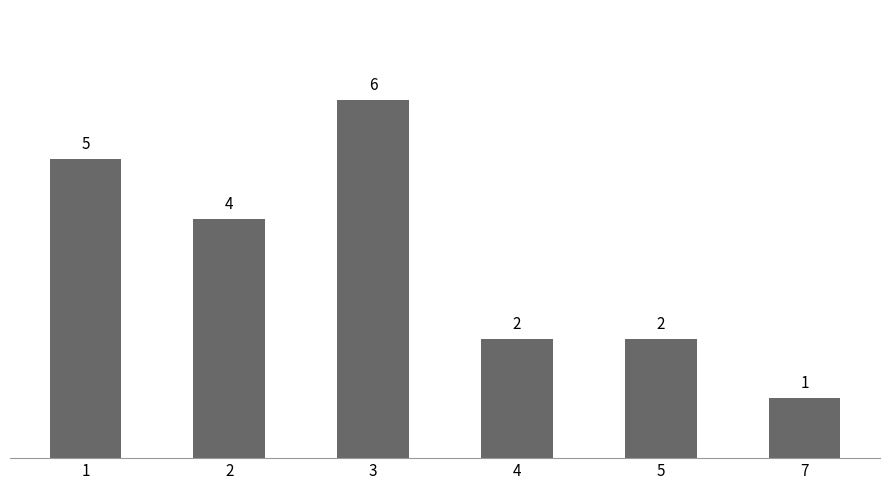

True or false: the data shows 1 at 4.

False